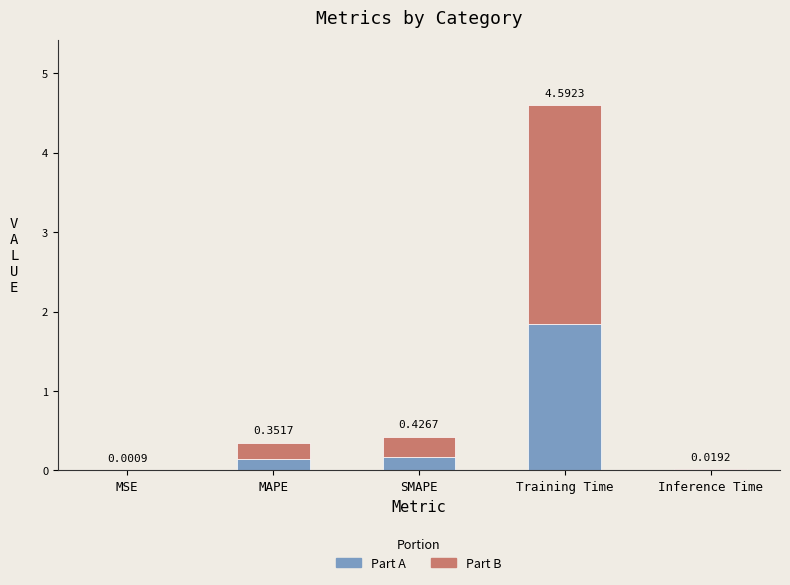

Are the bars grouped side by side (vs. stacked)?

No